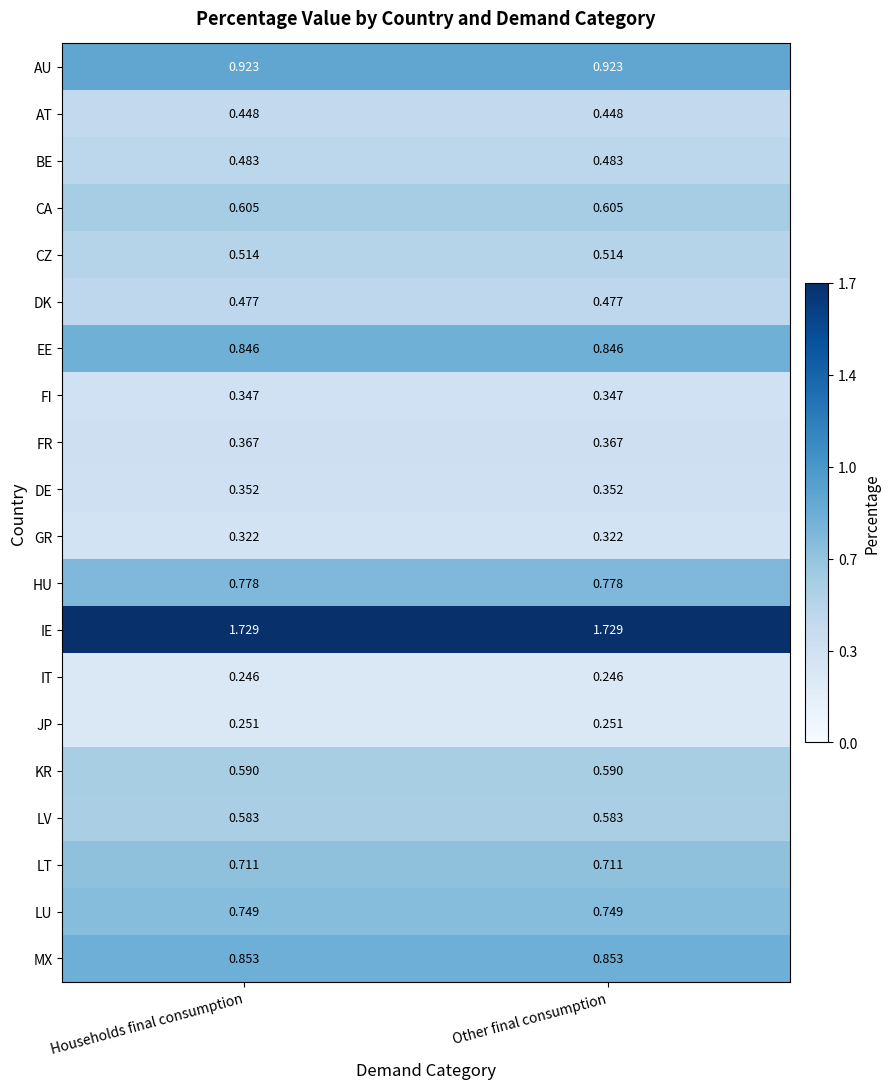

List the series in order of their peak value, lowest first.

IT, JP, GR, FI, DE, FR, AT, DK, BE, CZ, LV, KR, CA, LT, LU, HU, EE, MX, AU, IE